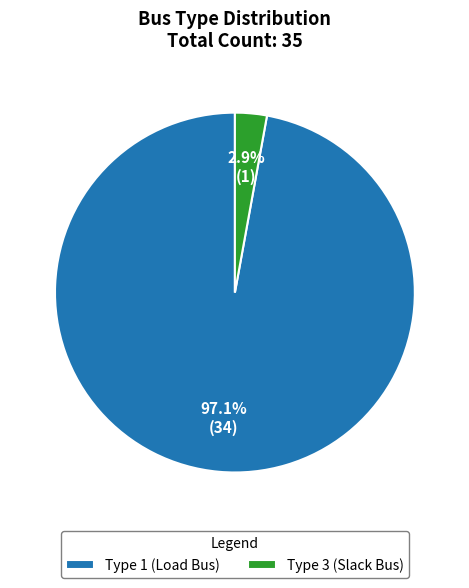

To the nearest percent, what is the average slice percentage?

50%